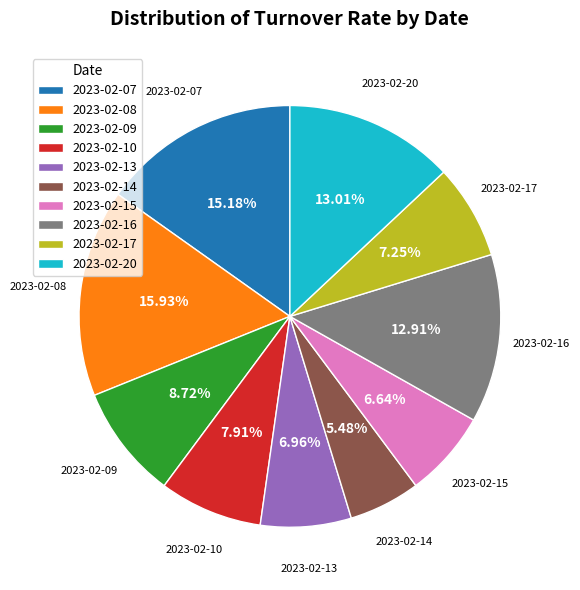

True or false: 2023-02-10 accounts for 8% of the total.

True